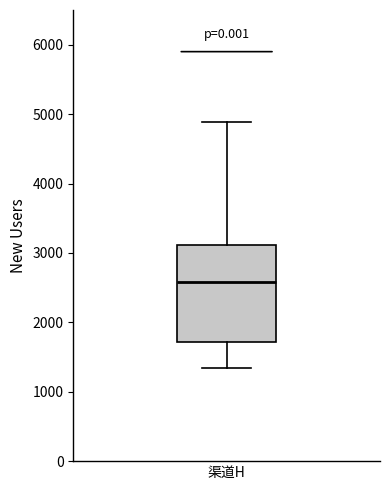

Transcribe this box plot: give where the median line is, the range the box spans, and where the two whiskers end, as read against the y-axis. The values are not printed on the chart, so give them approximately, as read against the axis.

median 2600, box 1700 to 3100, whiskers 1300 to 4900